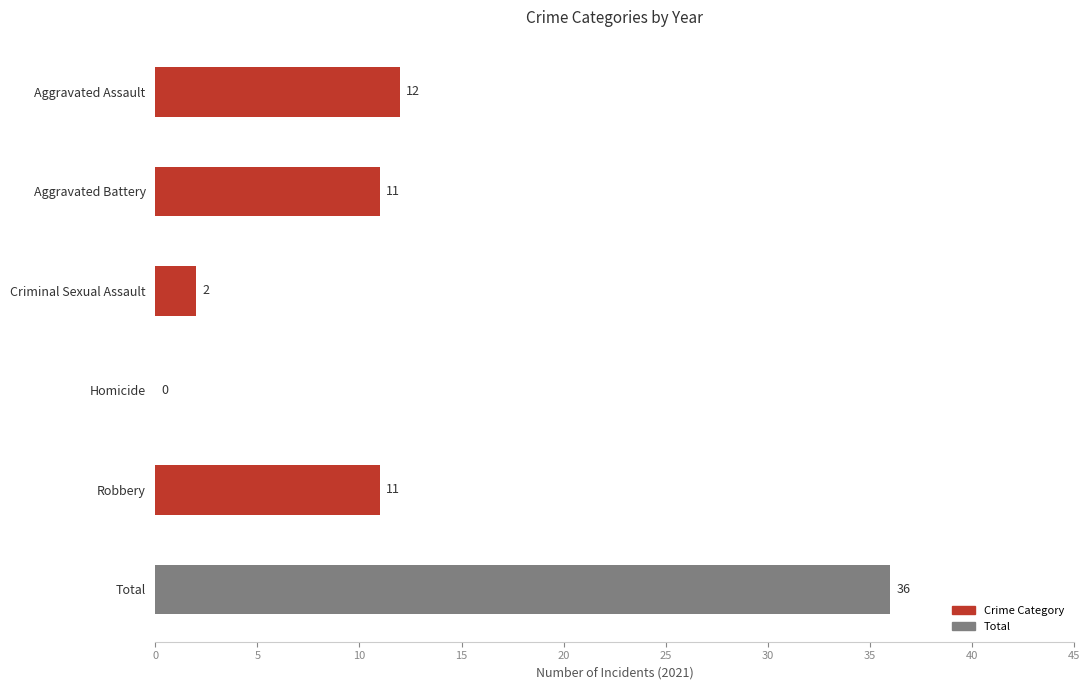

Count the number of categories in the chart.

5